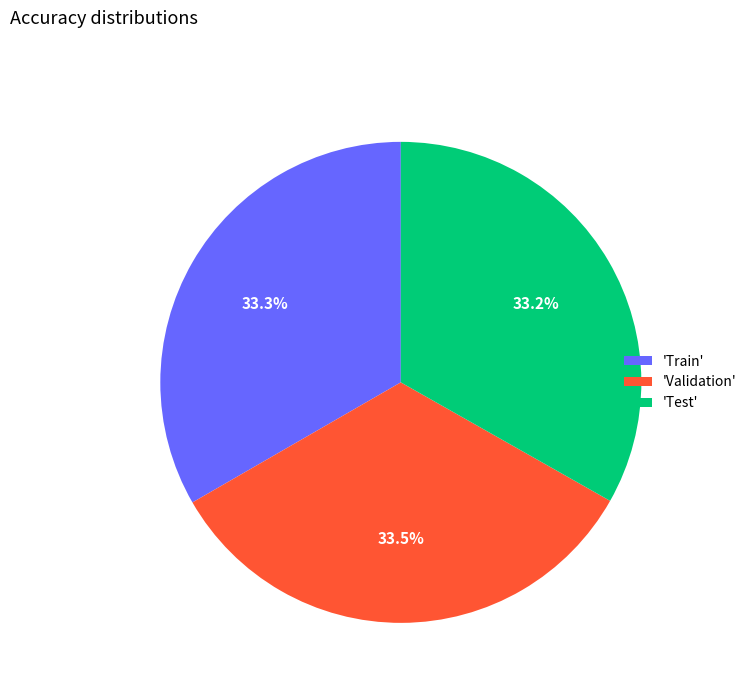

How many segments does this pie chart have?

3